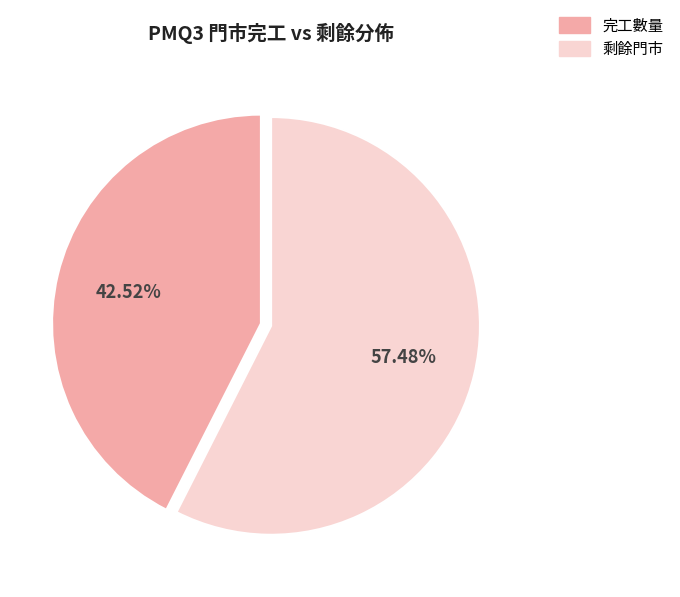

Is there a majority slice in this chart?

Yes